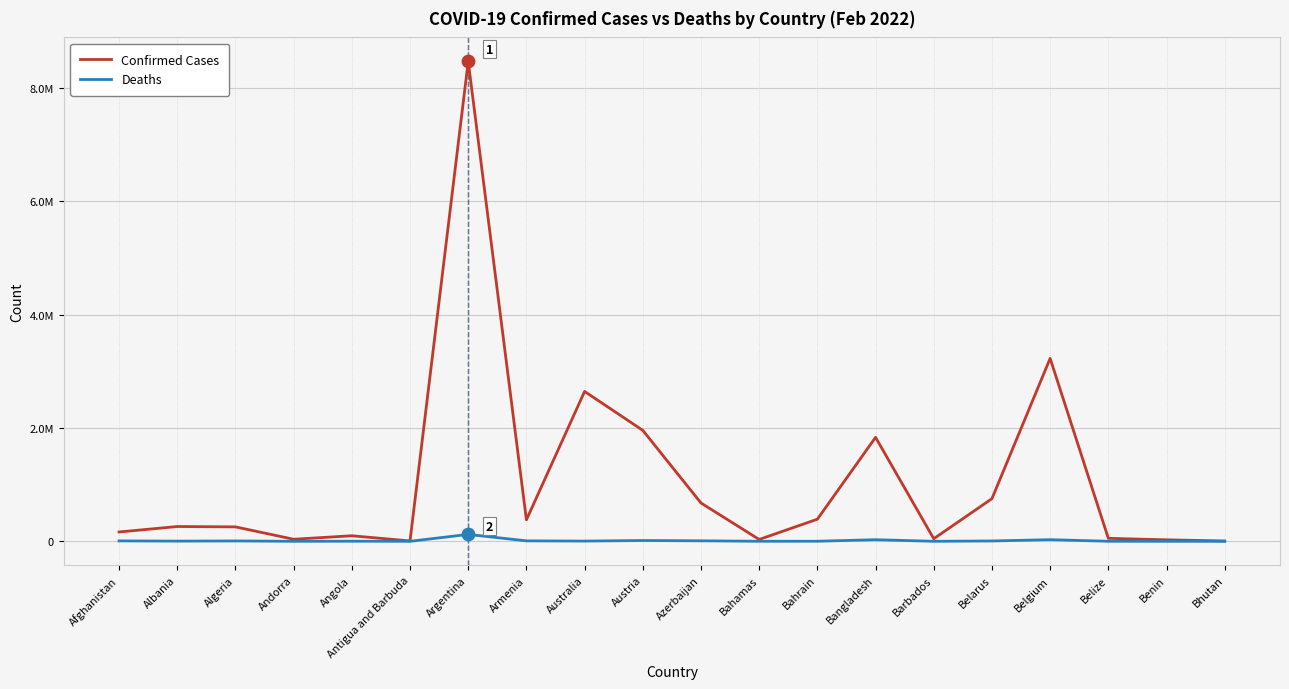

Is this an area chart (filled region under the line)?

No